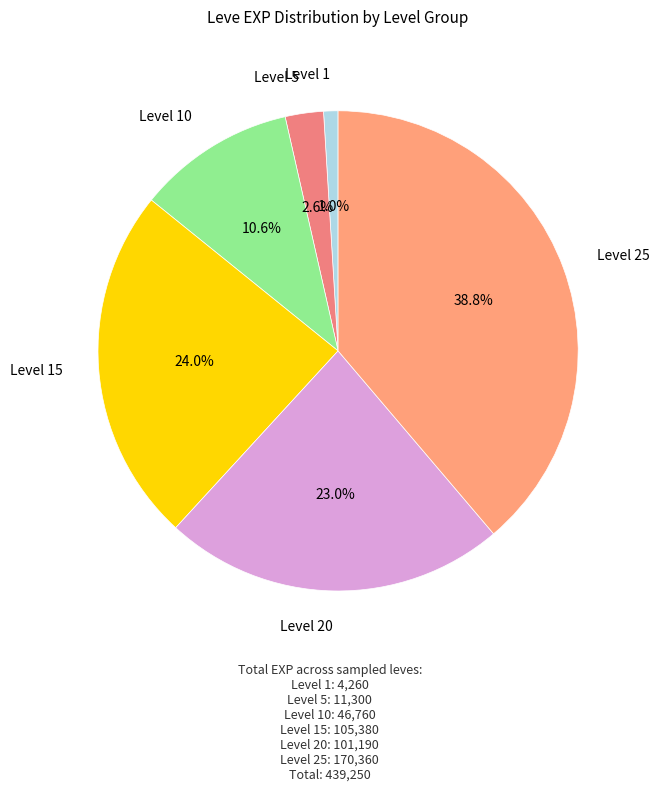

How many segments does this pie chart have?

6